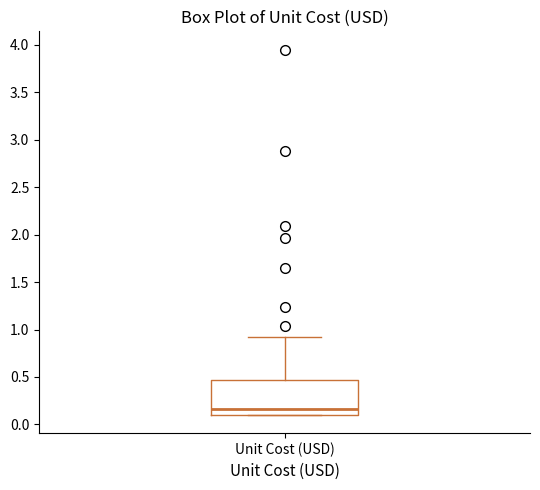

Transcribe this box plot: give where the median line is, the range the box spans, and where the two whiskers end, as read against the y-axis. The values are not printed on the chart, so give them approximately, as read against the axis.

median 0.15, box 0.10 to 0.45, whiskers 0.10 to 0.90